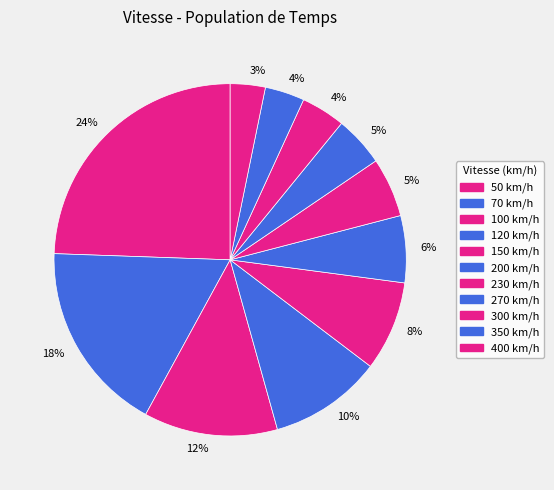

Count the number of slices in the pie.

11